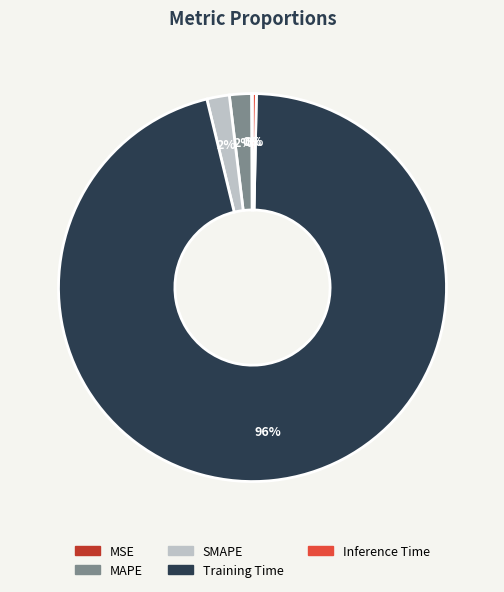

Between Training Time and MAPE, which is larger?

Training Time